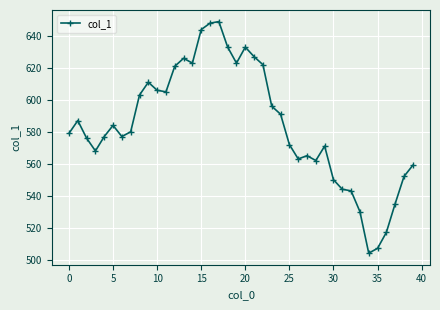

What is the difference between the maximum and second lowest values?

142